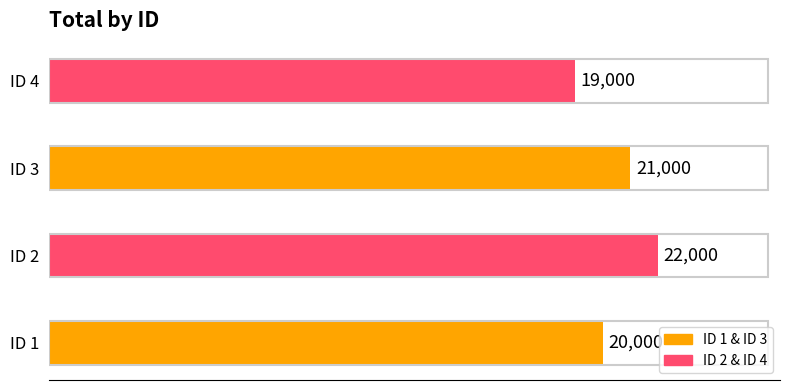

List the labels in order of value, largest first.

ID 2, ID 3, ID 1, ID 4